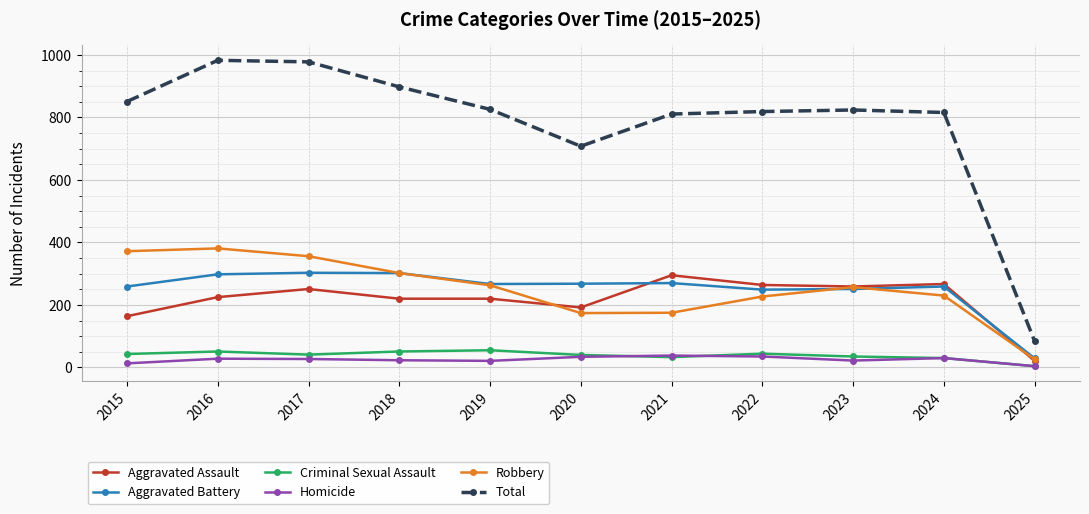

How many data points does each series have?

11